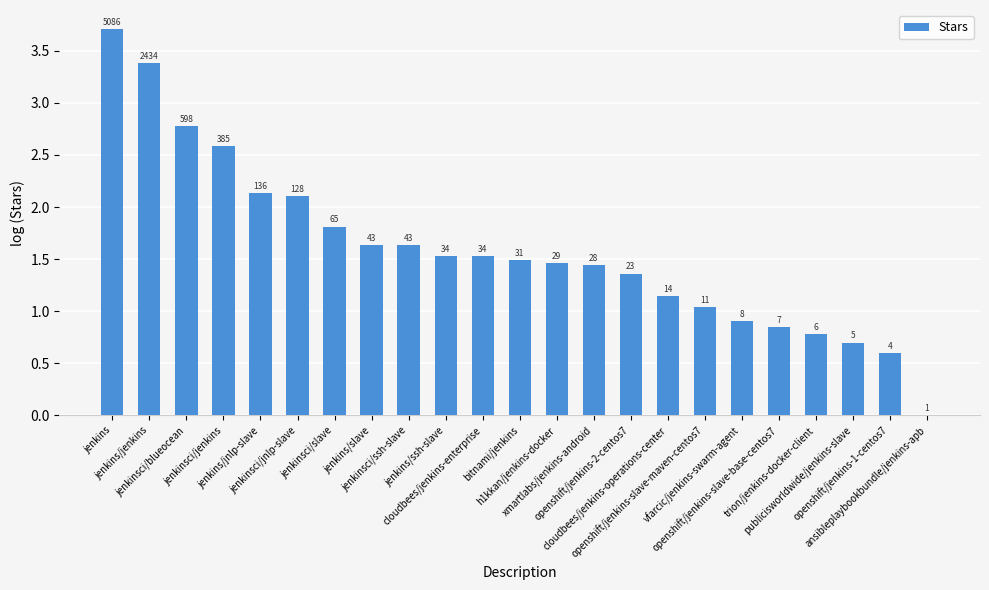

What is the label of the 20th bar from the left?

trion/jenkins-docker-client